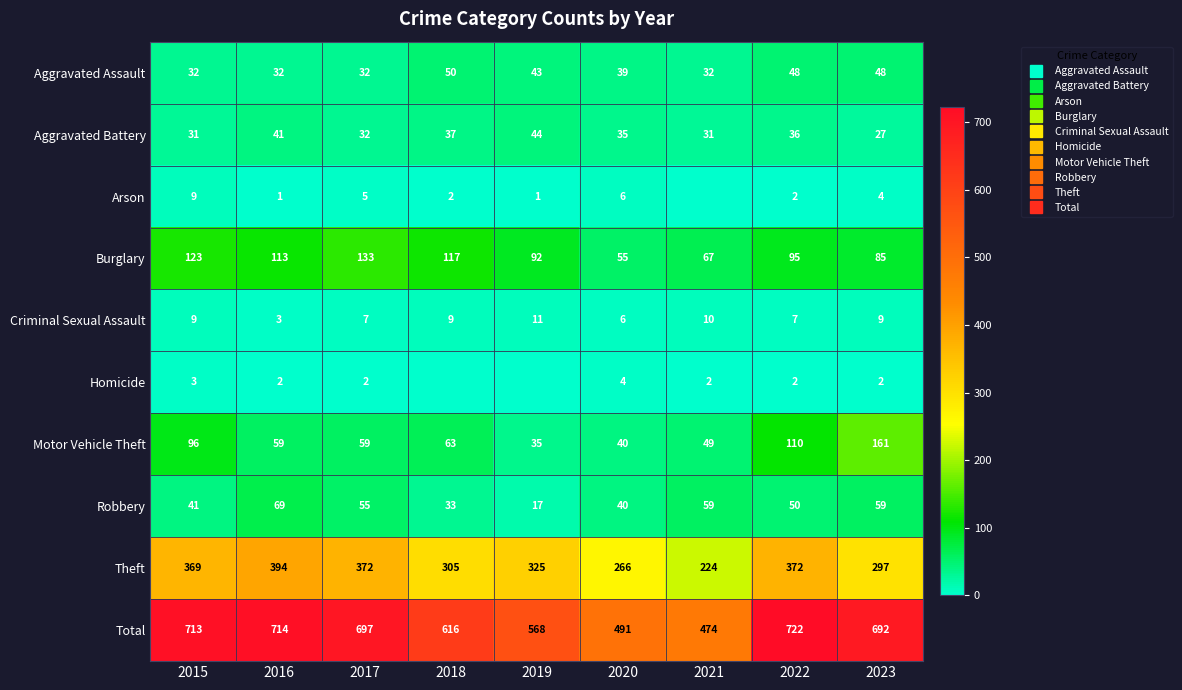

Is it true that Total equals 714 at 2016?

True